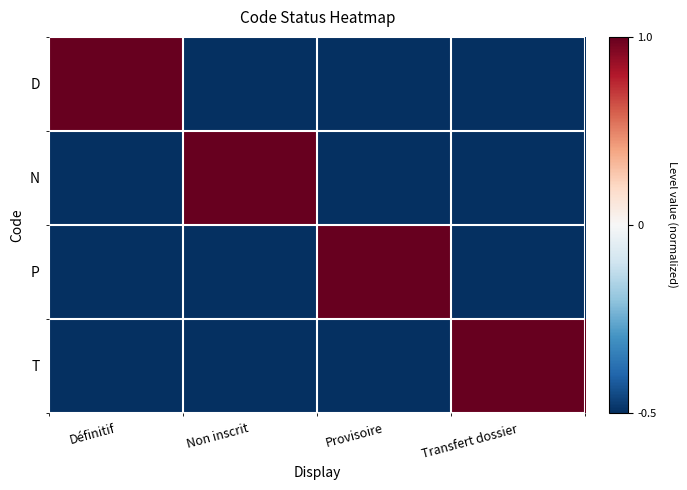

List the series in order of their peak value, highest first.

D, N, P, T